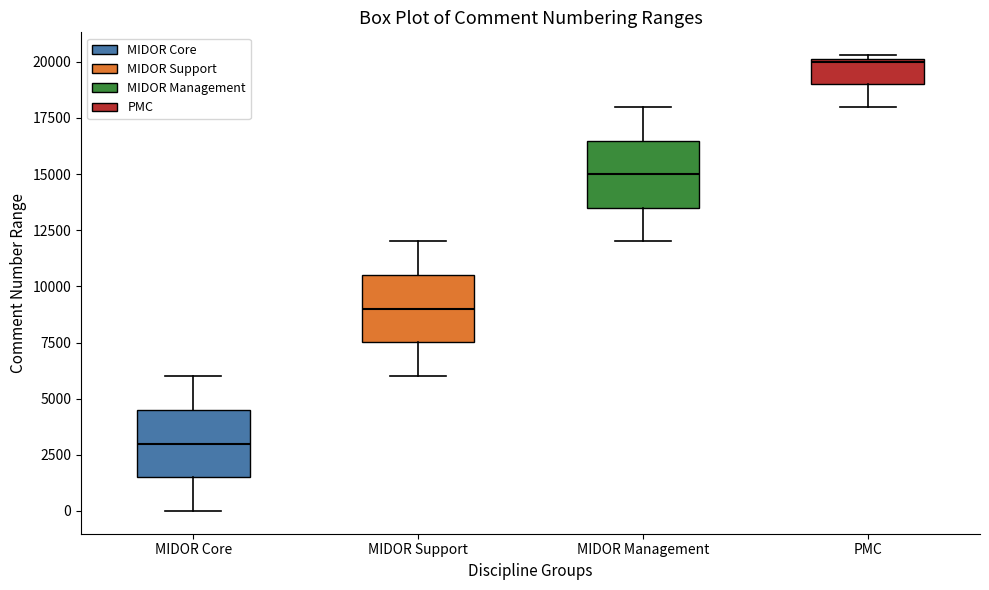

Where does the lower whisker of the box for MIDOR Support end on the y-axis? The values are not printed on the chart, so give them approximately, as read against the axis.

6000